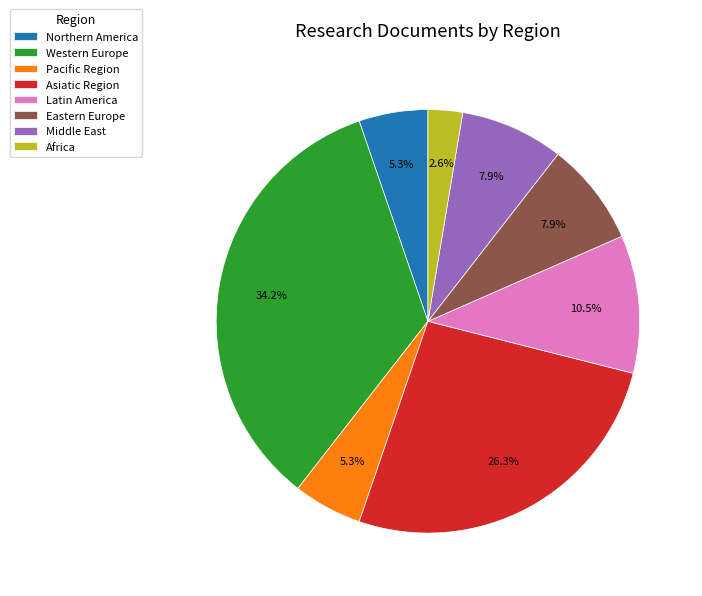

Is the sum of Pacific Region and Latin America greater than half?

No